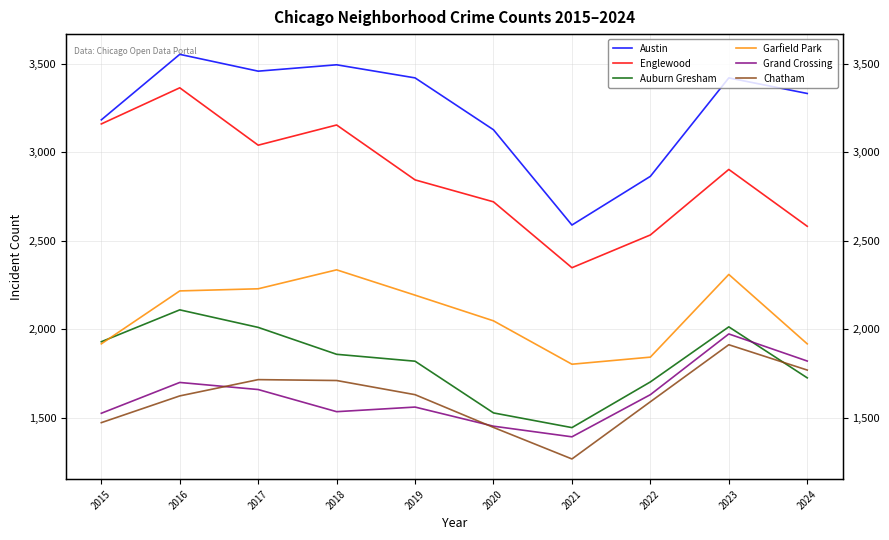

What is the average value of the Grand Crossing series?

1624